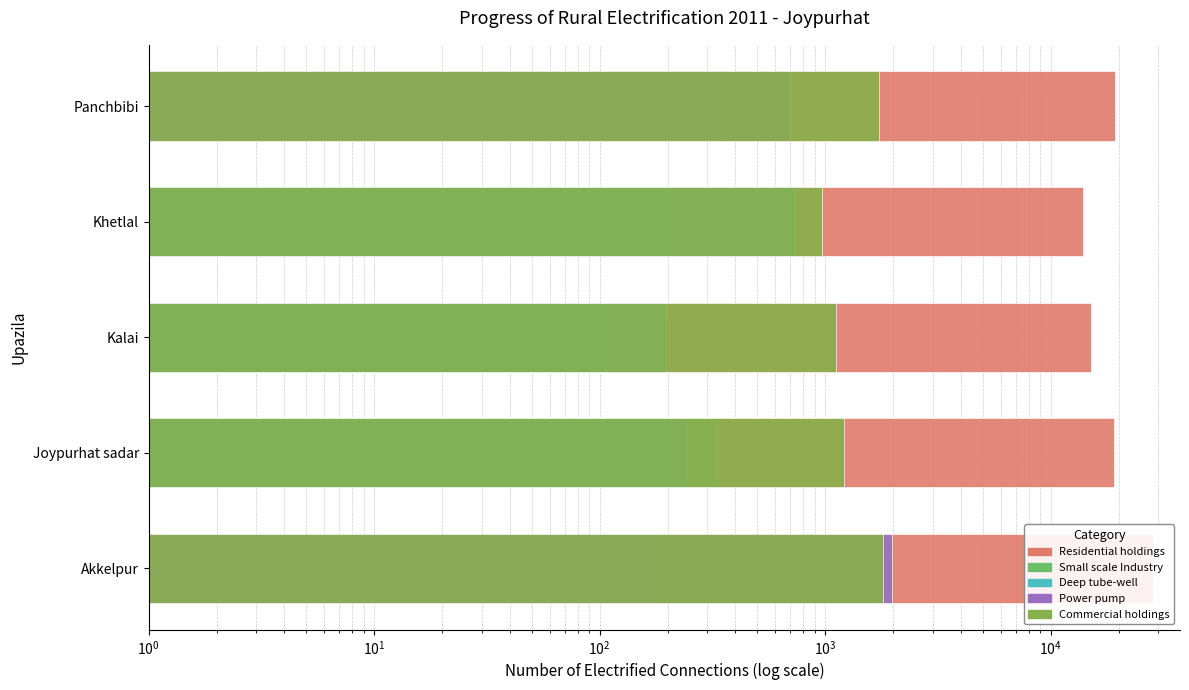

What are all the series names shown in the legend?

Residential holdings, Small scale Industry, Deep tube-well, Power pump, Commercial holdings